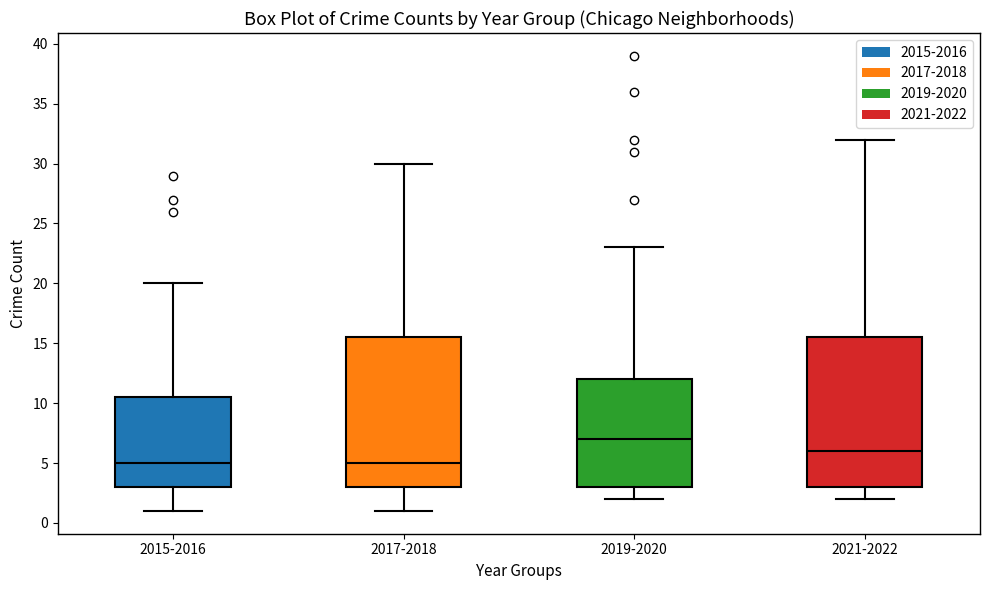

Reading left to right, read every box against the y-axis: the position of its median line, the range the box covers, and the ends of its whiskers. The values are not printed on the chart, so give them approximately, as read against the axis.

2015-2016: median 5.0, box 3.0 to 10.5, whiskers 1.0 to 20.0
2017-2018: median 5.0, box 3.0 to 15.5, whiskers 1.0 to 30.0
2019-2020: median 7.0, box 3.0 to 12.0, whiskers 2.0 to 23.0
2021-2022: median 6.0, box 3.0 to 15.5, whiskers 2.0 to 32.0